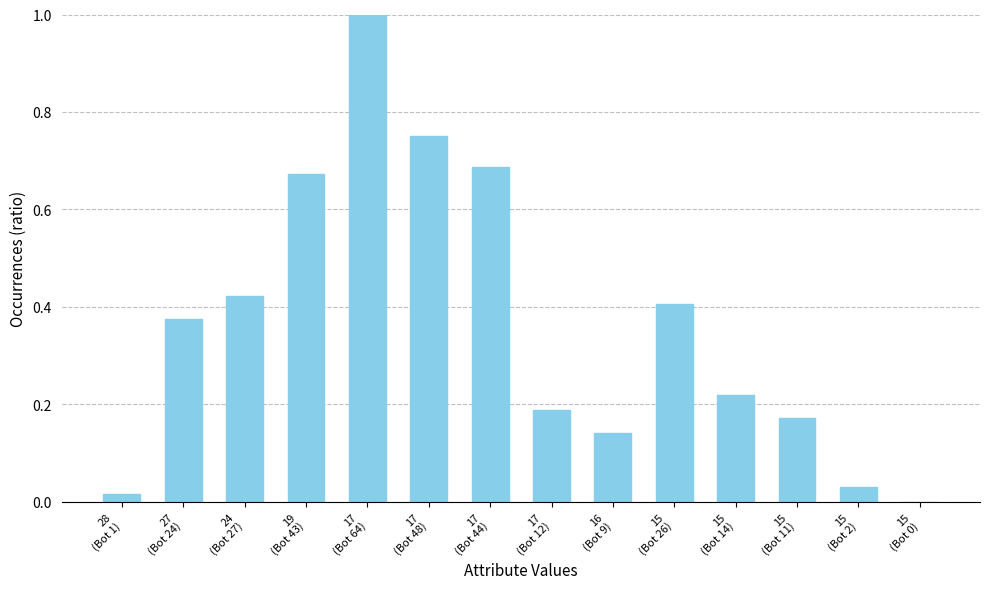

What is the greatest value displayed?

1.0